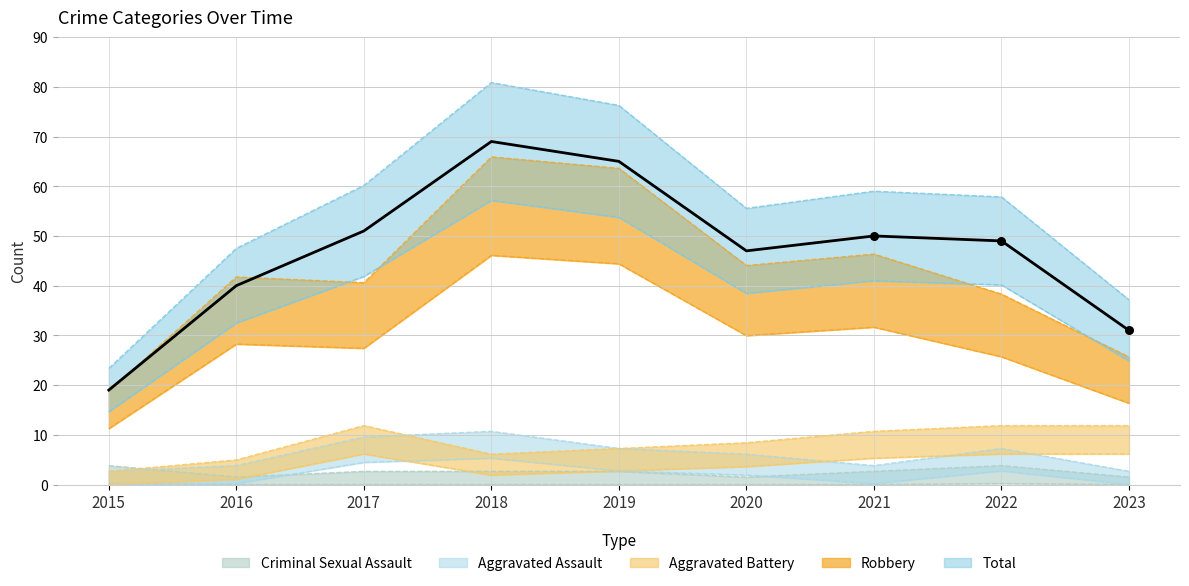

Is the value of Aggravated Battery at 2017 greater than the value of Robbery at 2018?

No